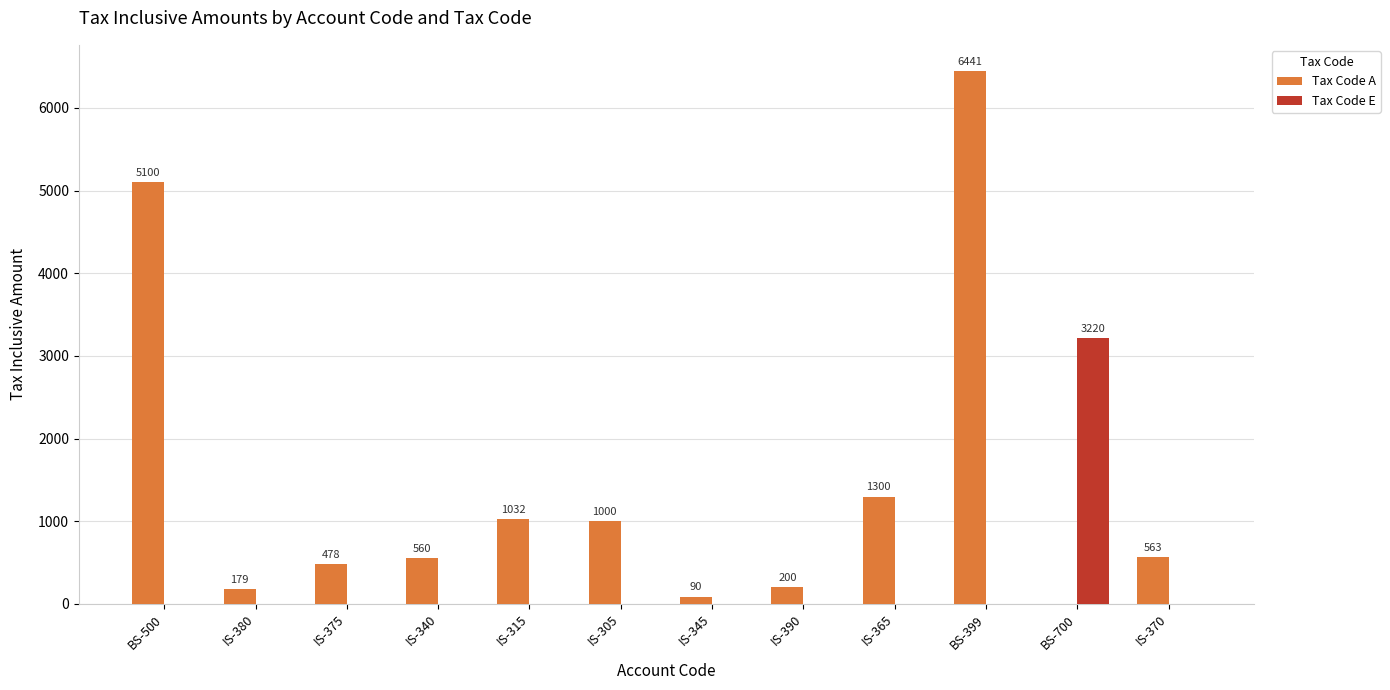

The Tax Code A series shows 5100 at BS-500. True or false?

True